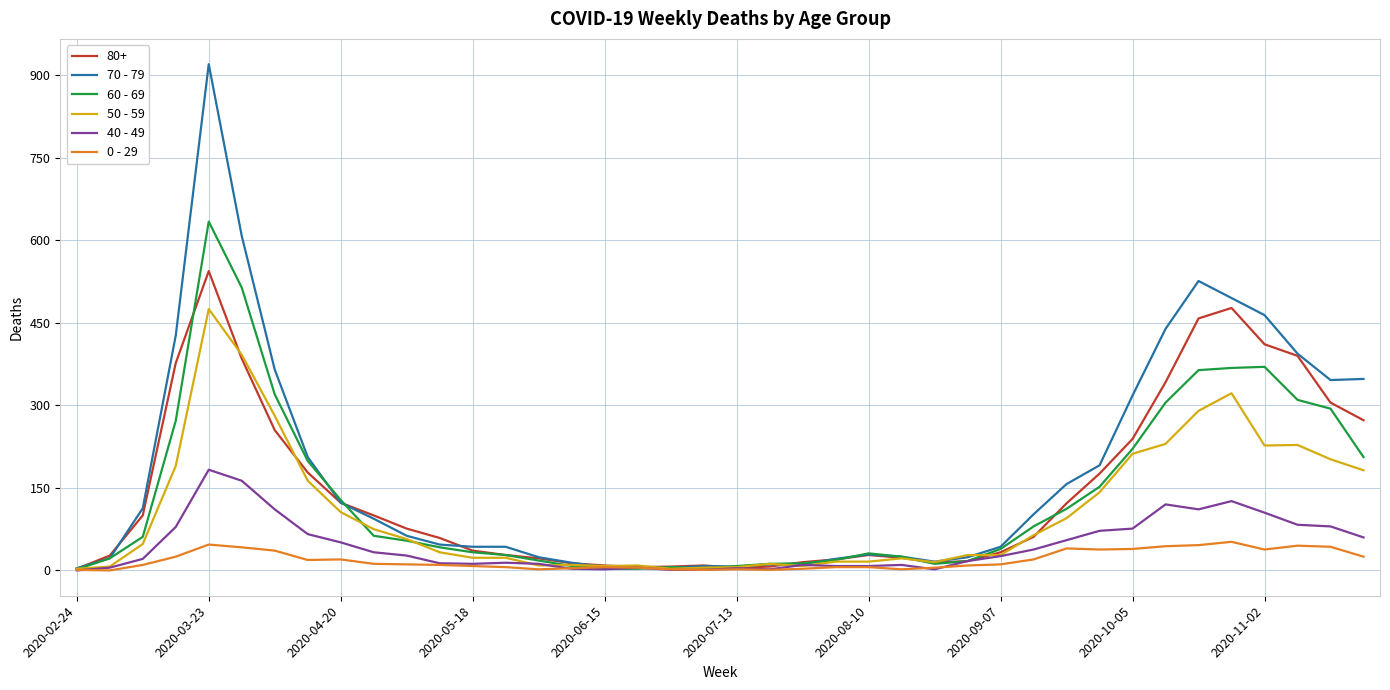

How many distinct data groups are displayed?

6